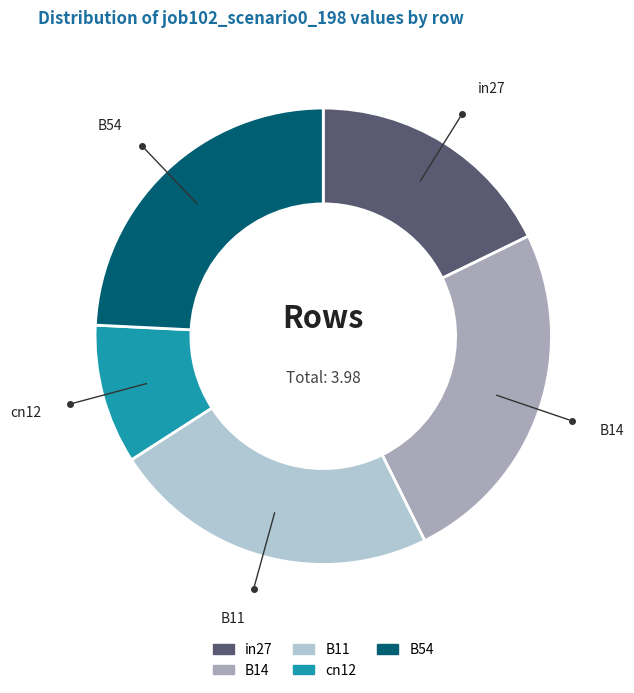

Do B14 and B11 together represent more than half of the pie?

No